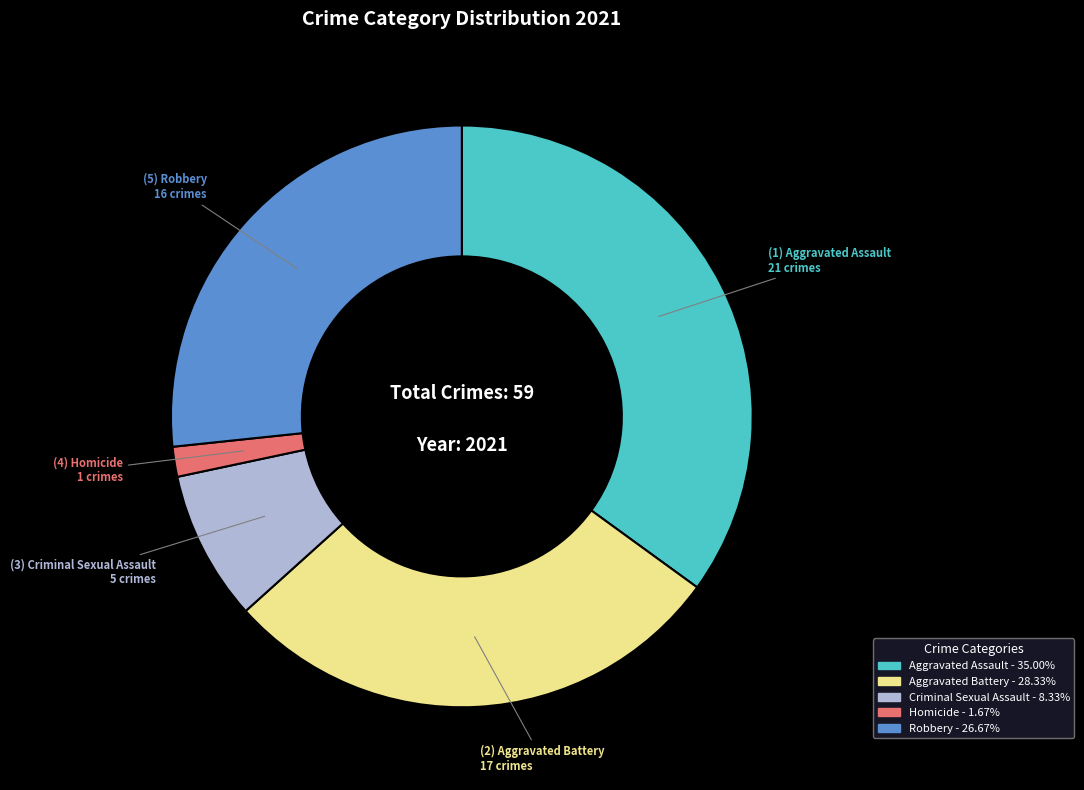

The Aggravated Assault slice represents 45% of the pie. True or false?

False